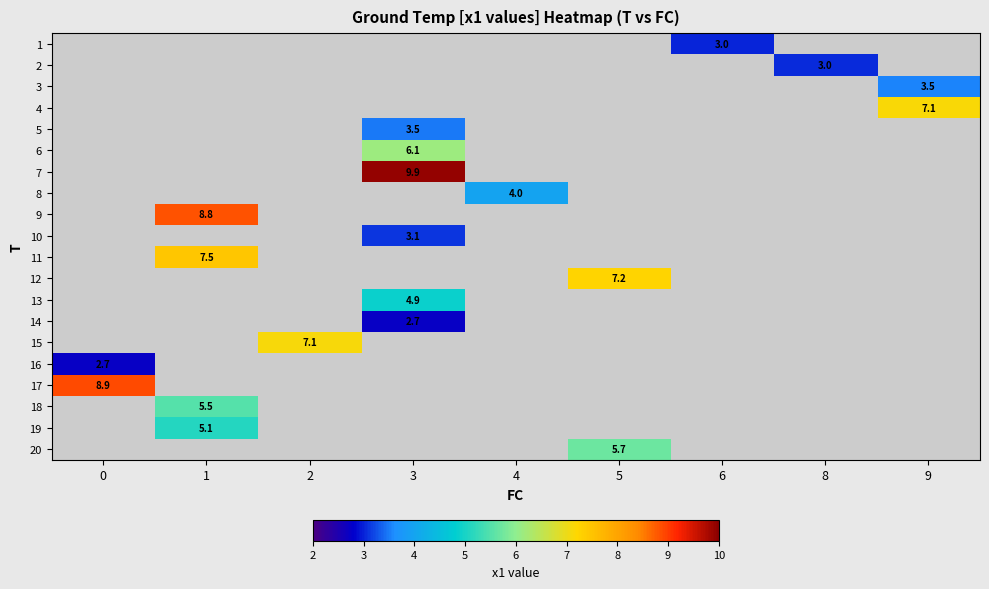

How many series are shown in this chart?

20